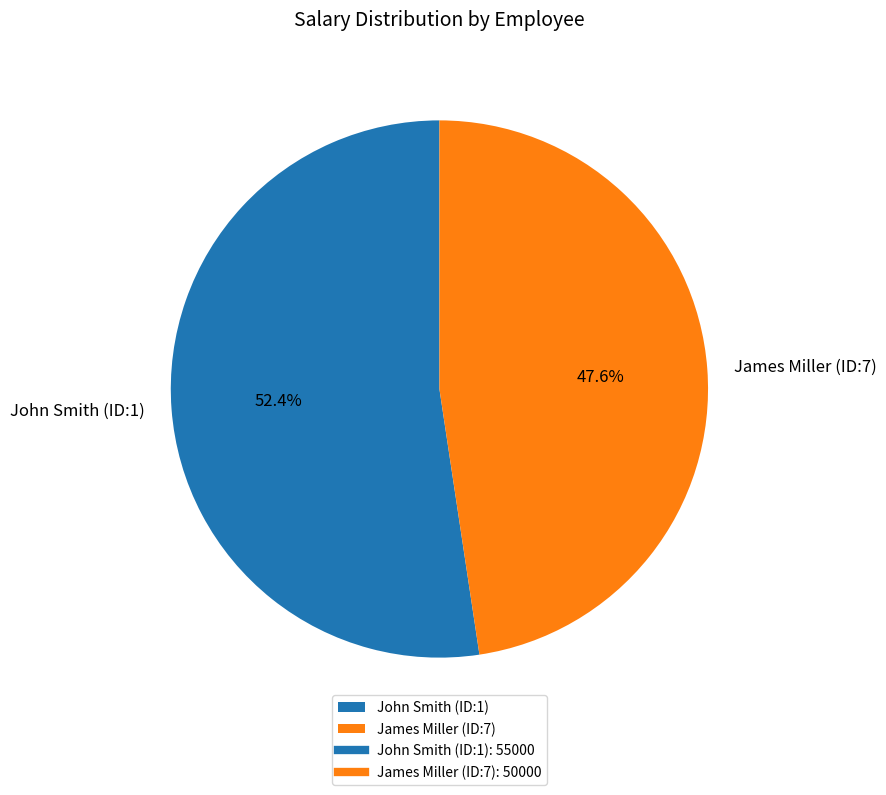

To the nearest percent, what portion does James Miller (ID:7) represent?

48%